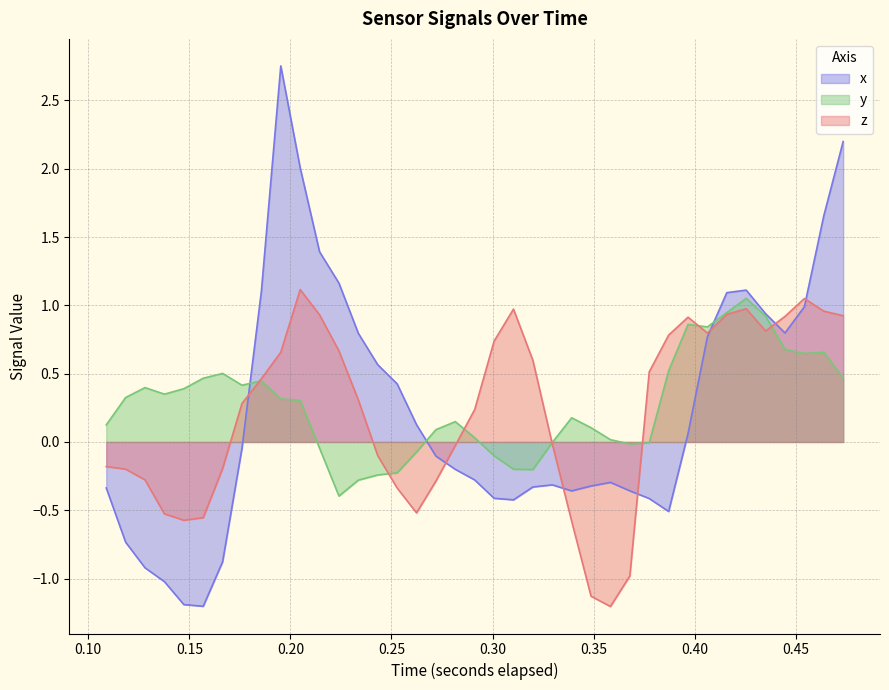

What is the minimum value shown in the chart?

-1.2